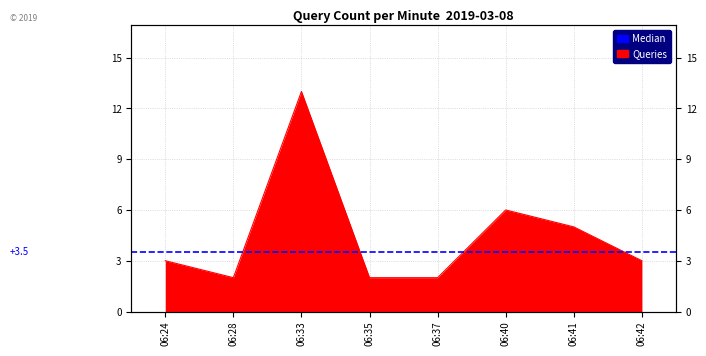

What is the difference between the values at 06:40 and 06:41?

1